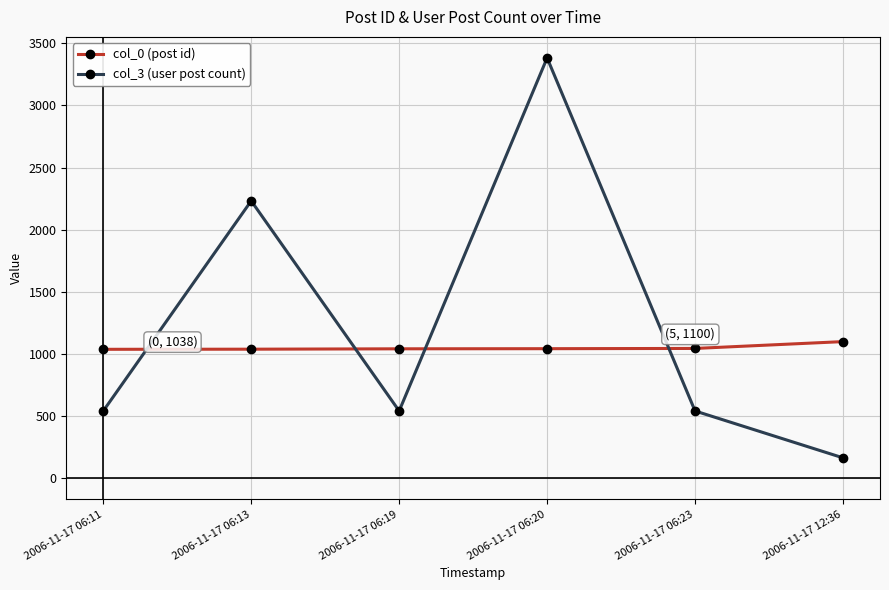

What is the label of the 1st point from the right?

2006-11-17 12:36